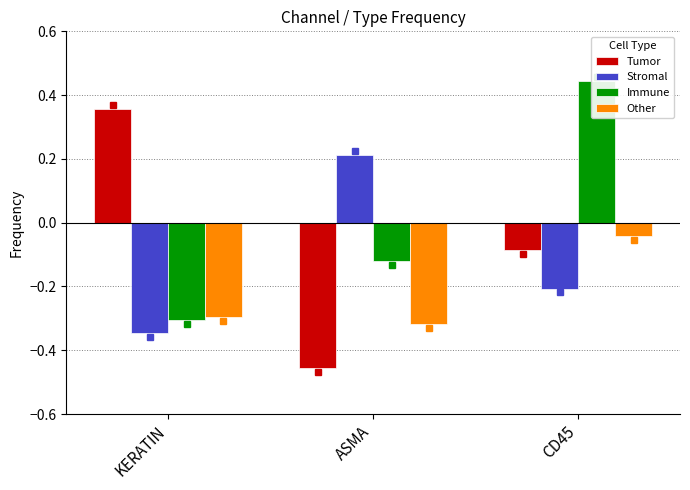

How many Immune values are between 0 and 1?

1